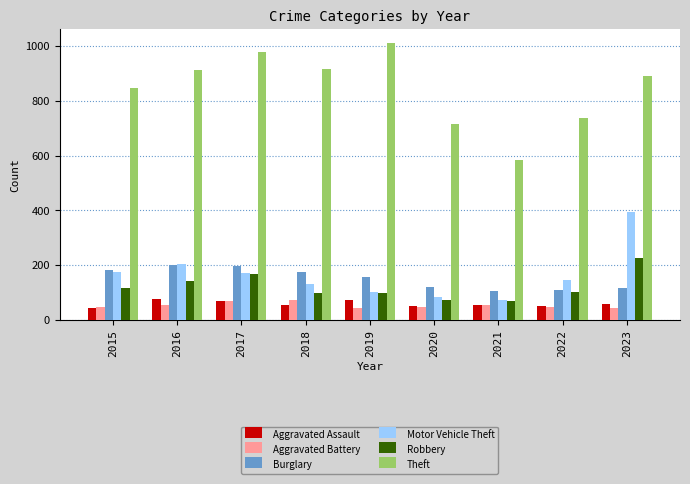

True or false: Motor Vehicle Theft has a value of 396 at 2023.

True